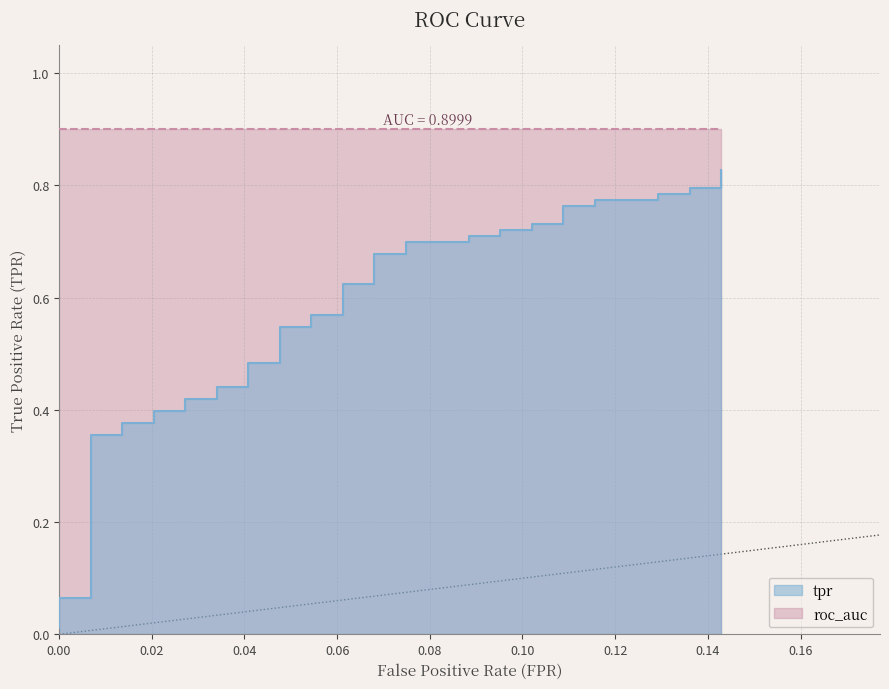

Reading left to right, what are all the values shown in this chart?

0.0	0.1	0.1	0.4	0.4	0.4	0.4	0.4	0.4	0.4	0.4	0.4	0.4	0.5	0.5	0.5	0.5	0.6	0.6	0.6	0.6	0.7	0.7	0.7	0.7	0.7	0.7	0.7	0.7	0.7	0.7	0.8	0.8	0.8	0.8	0.8	0.8	0.8	0.8	0.8